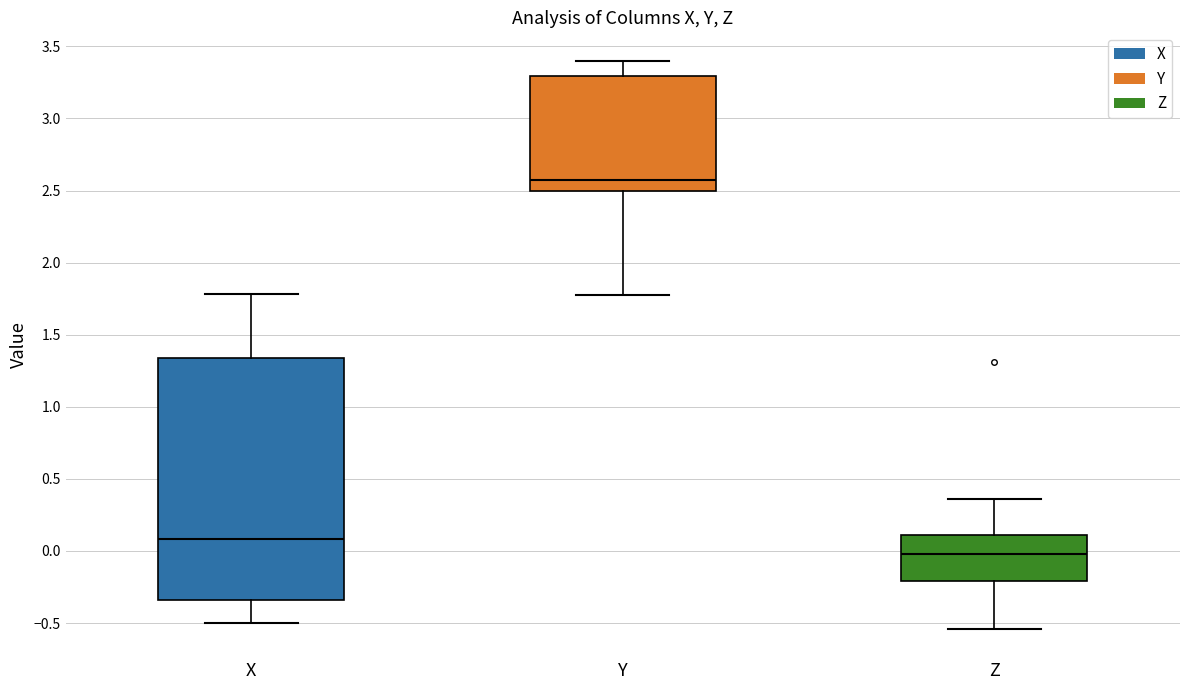

Which box's median line is the highest?

Y